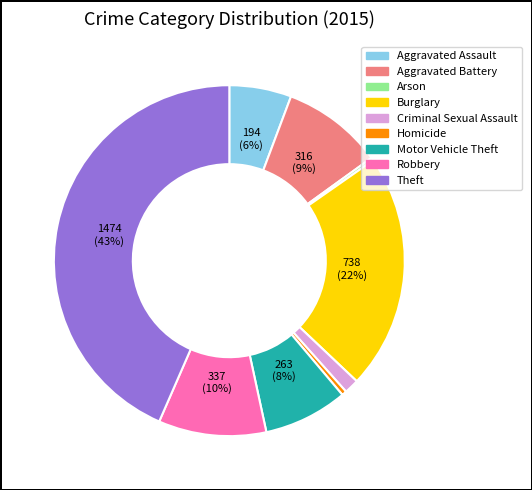

Which slice is the largest?

Theft